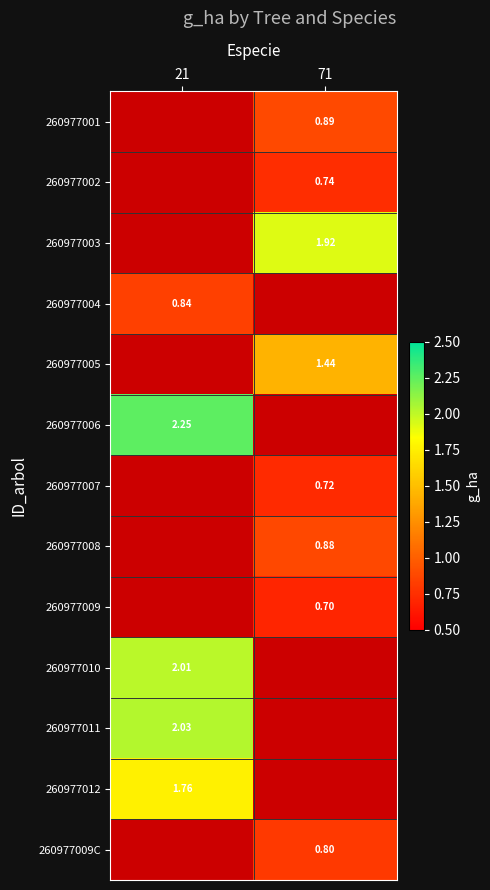

What is the minimum value shown in the chart?

0.7